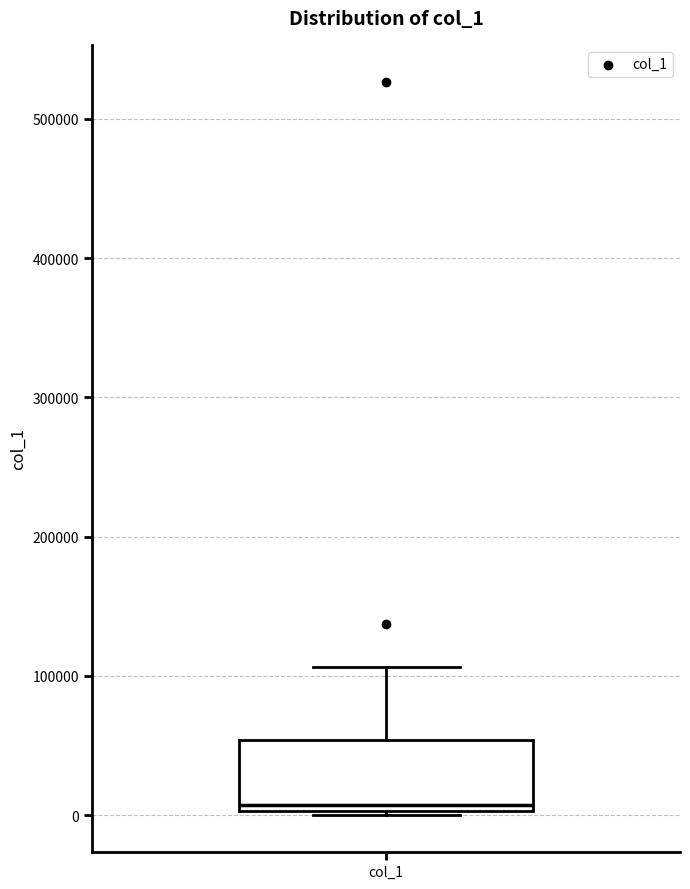

Read this box plot against the y-axis: the position of the median line, the range covered by the box, and the ends of both whiskers. The values are not printed on the chart, so give them approximately, as read against the axis.

median 10000, box 0 to 50000, whiskers 0 to 110000